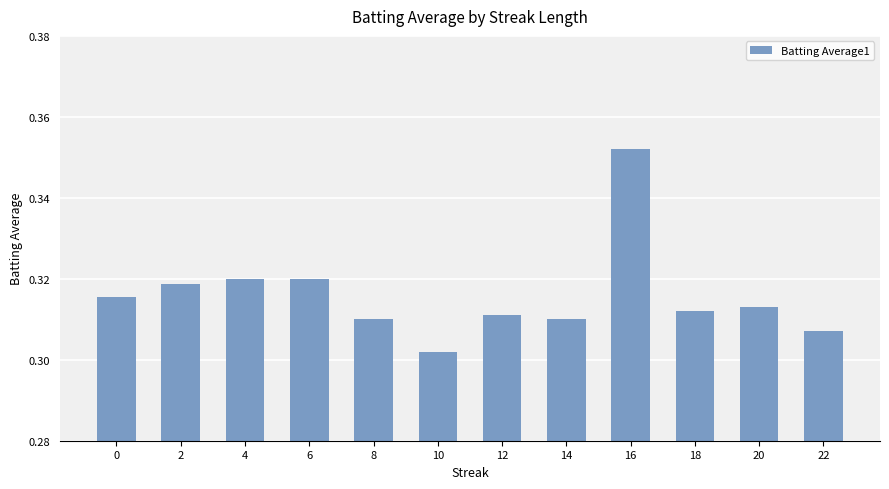

True or false: the data shows 0.1 at 6.

False